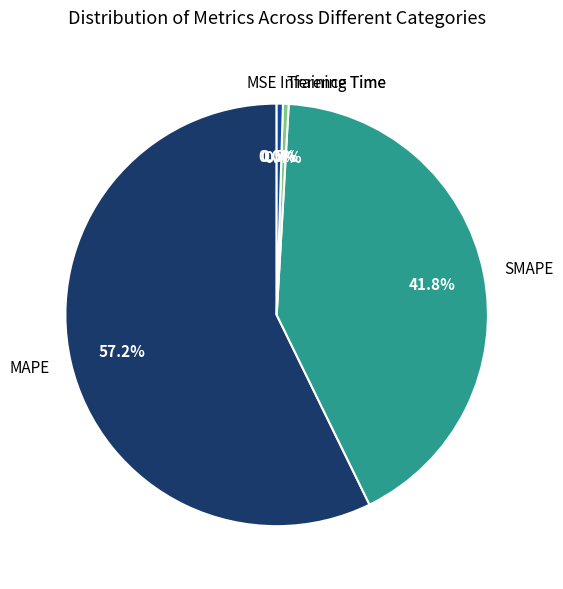

The Training Time slice represents 0% of the pie. True or false?

True